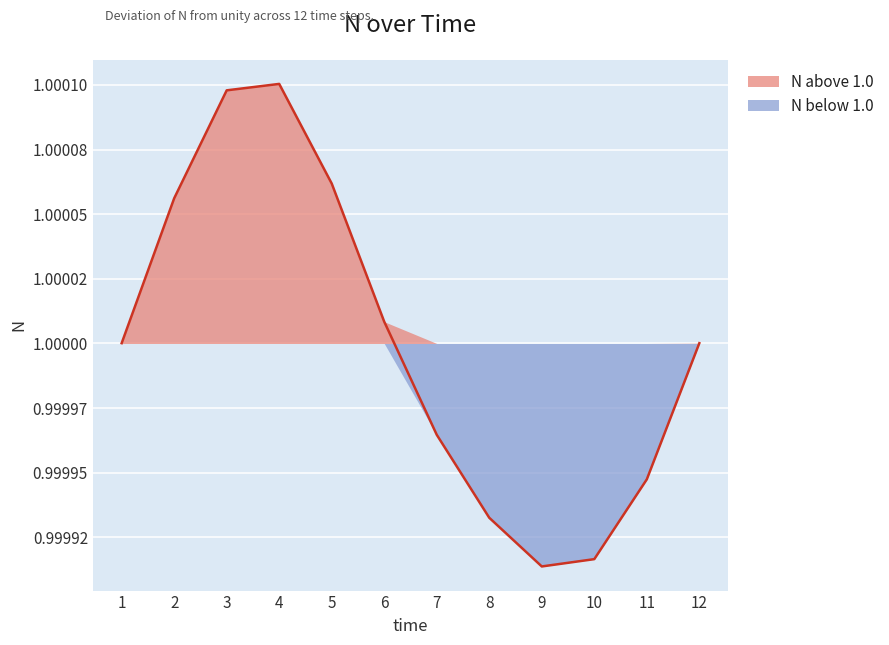

Which category has the highest value across all series?

4